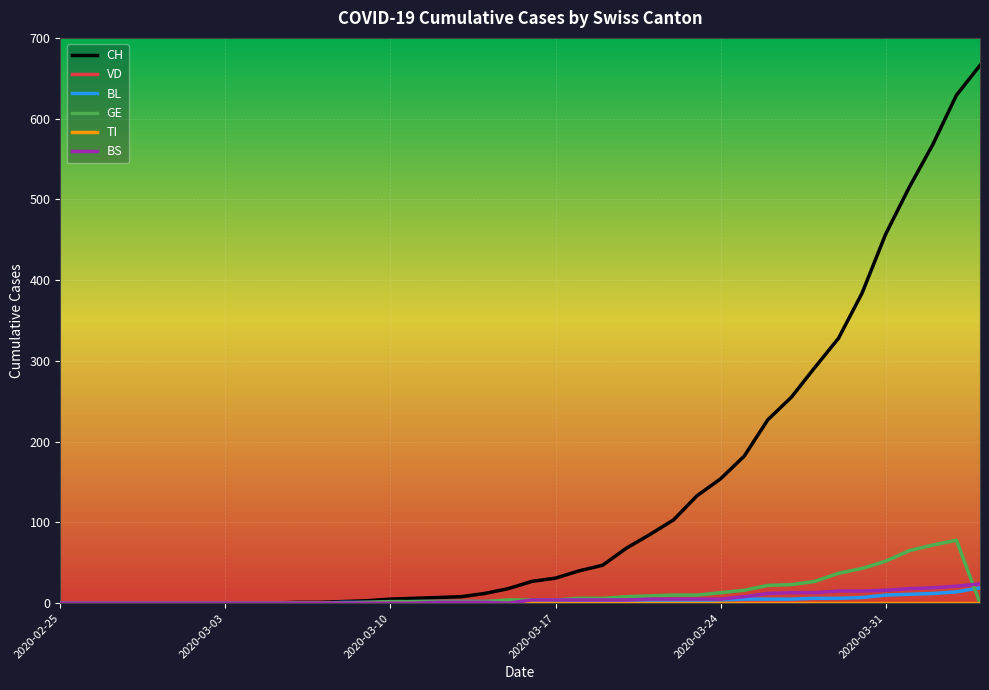

Does the chart display data point markers on the line(s)?

No